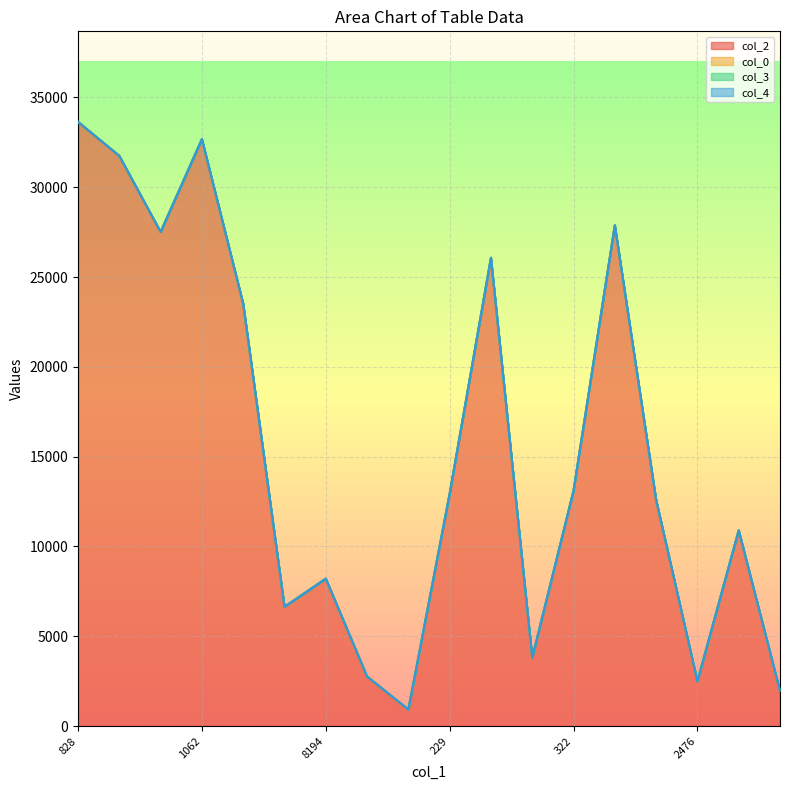

Is the value of col_3 at 14886 greater than the value of col_2 at 10882?

No